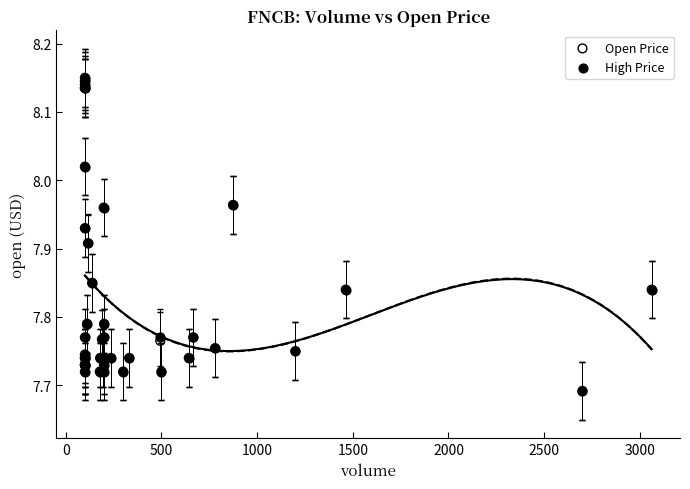

What are all the series names shown in the legend?

Open Price, High Price